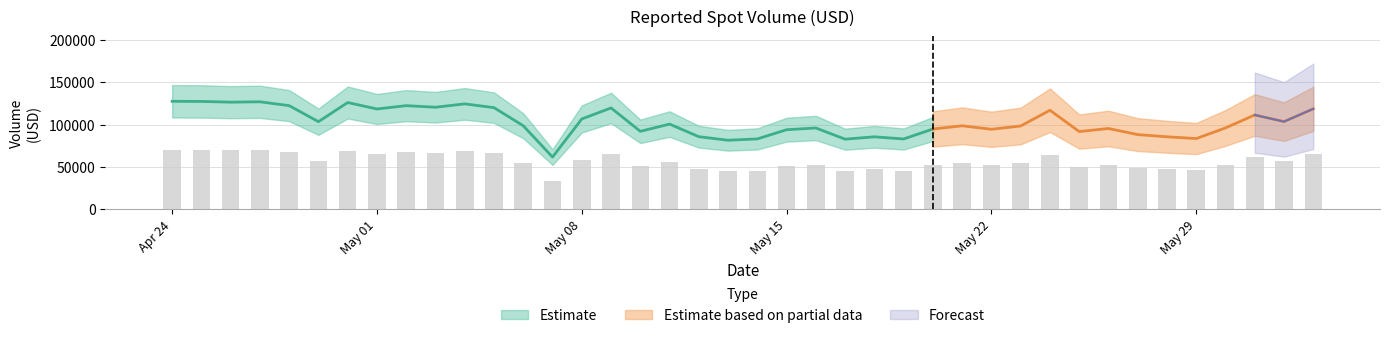

Which label corresponds to the smallest value in the chart?

2023-05-07